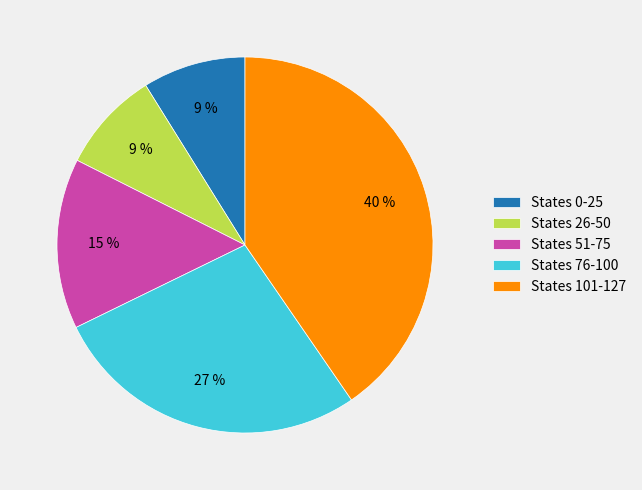

Does States 26-50 represent more than half of the total?

No